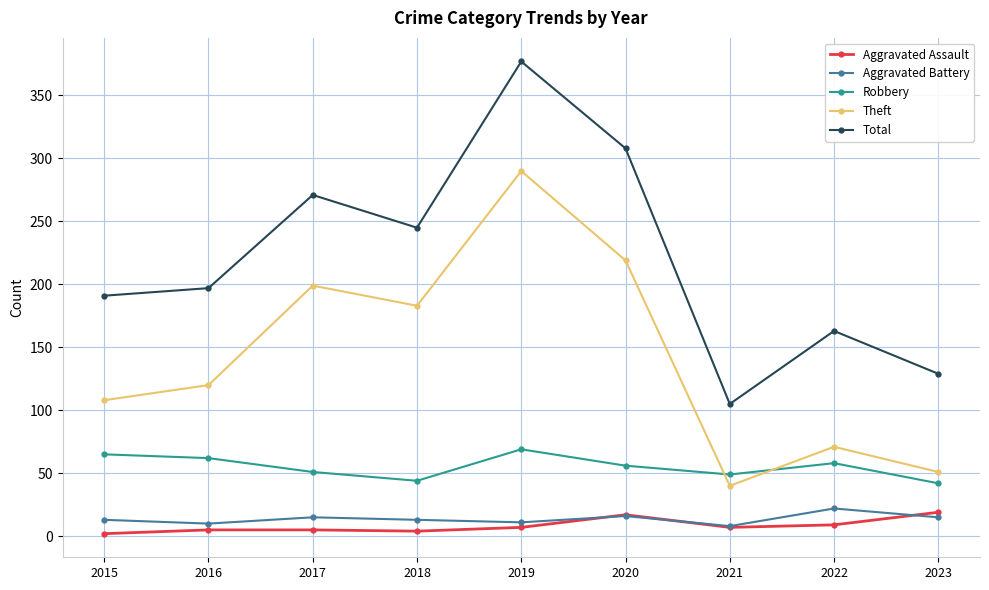

What is the greatest value displayed?

377